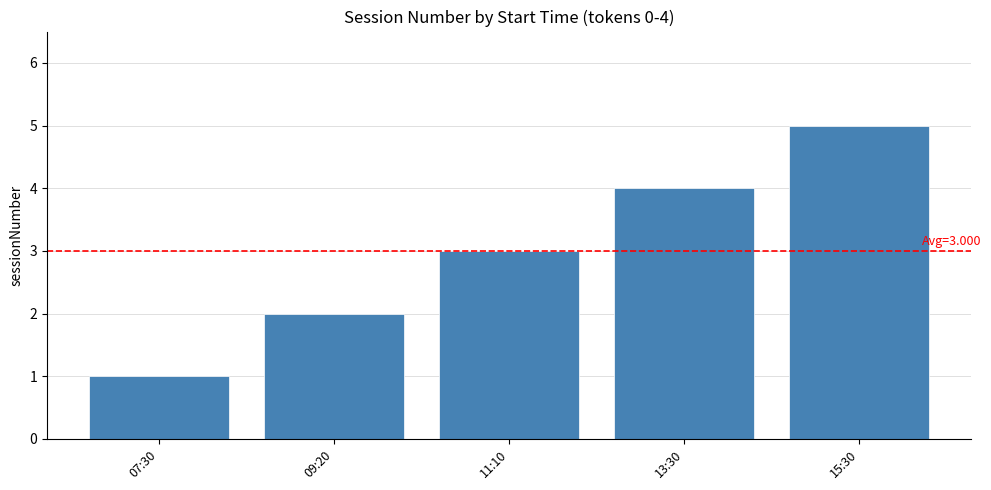

Reading left to right, transcribe all the data shown in this chart.

1	2	3	4	5